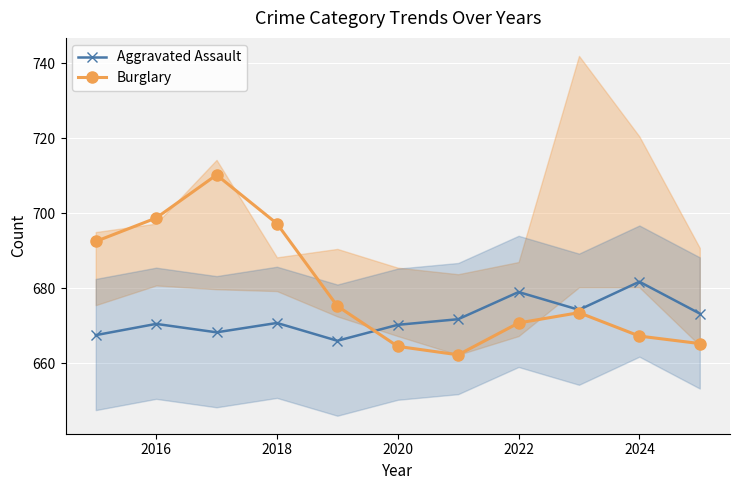

How many interior local peaks does the Burglary series have?

2